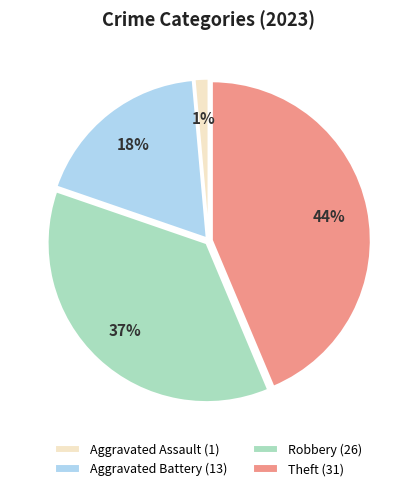

Is Aggravated Battery the majority of the pie?

No